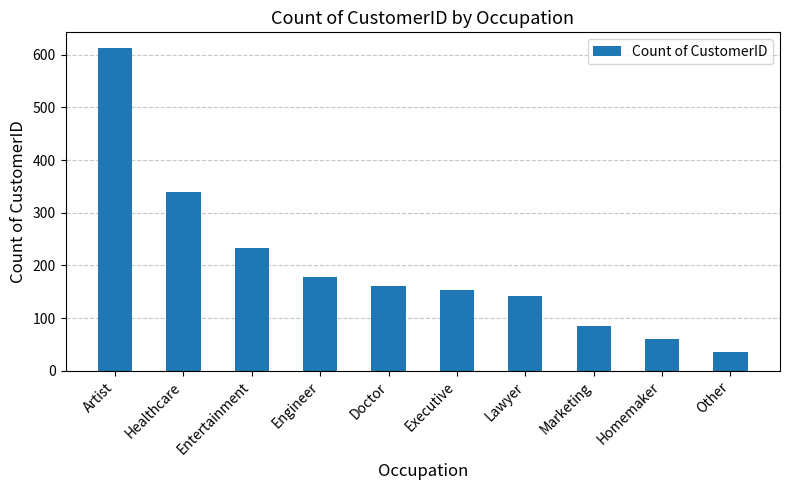

List the labels in order of value, largest first.

Artist, Healthcare, Entertainment, Engineer, Doctor, Executive, Lawyer, Marketing, Homemaker, Other